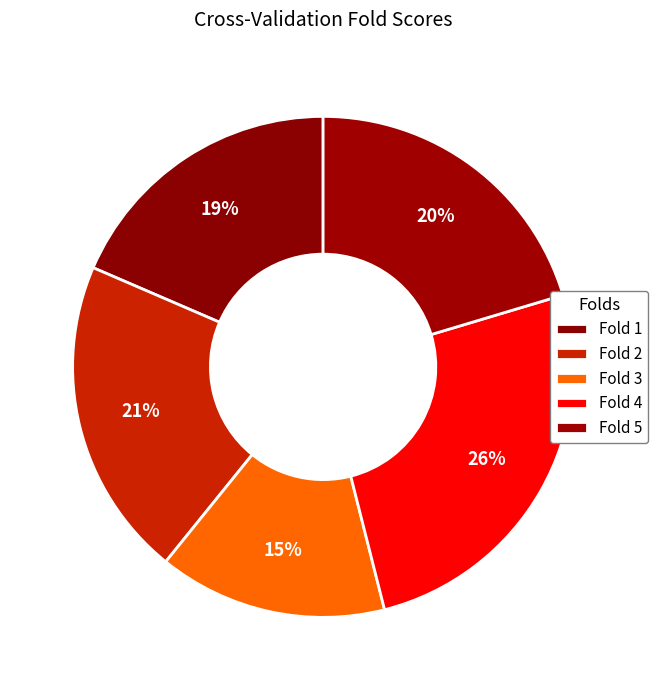

How many slices are in this pie chart?

5